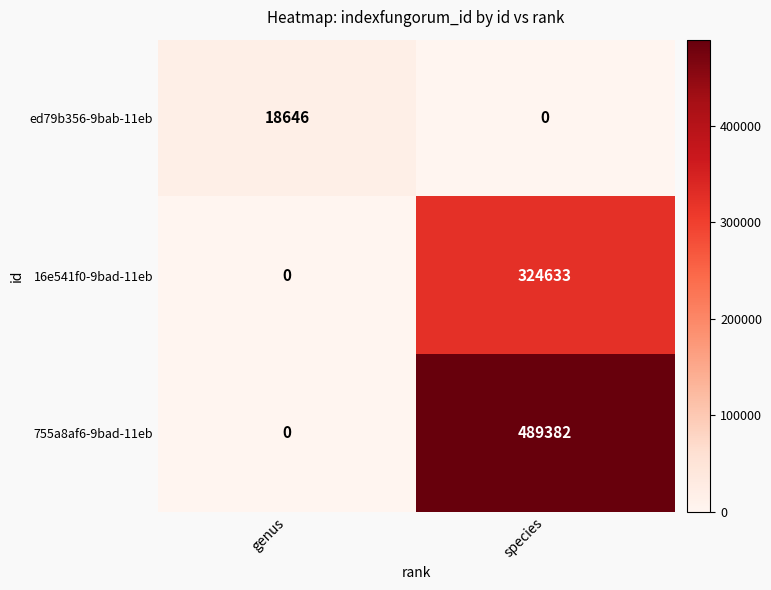

Which series has the largest total across all categories?

755a8af6-9bad-11eb